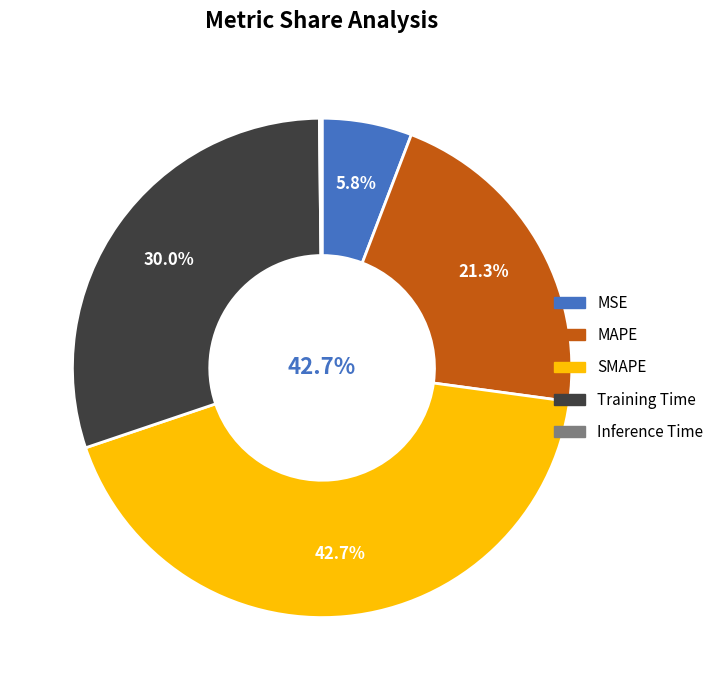

True or false: MSE accounts for 1% of the total.

False